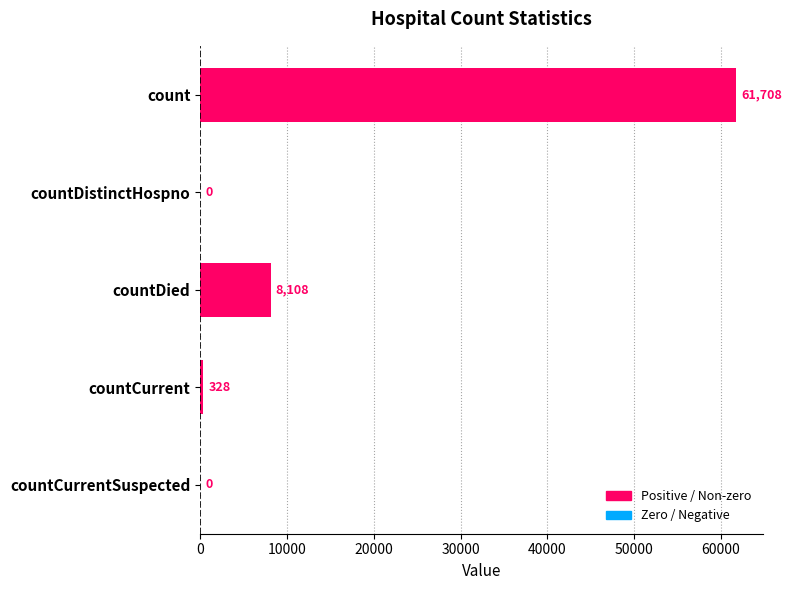

The value at countDied is 14309. True or false?

False